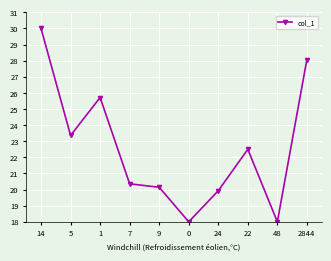

What is the difference between the second highest and second lowest values?

10.1